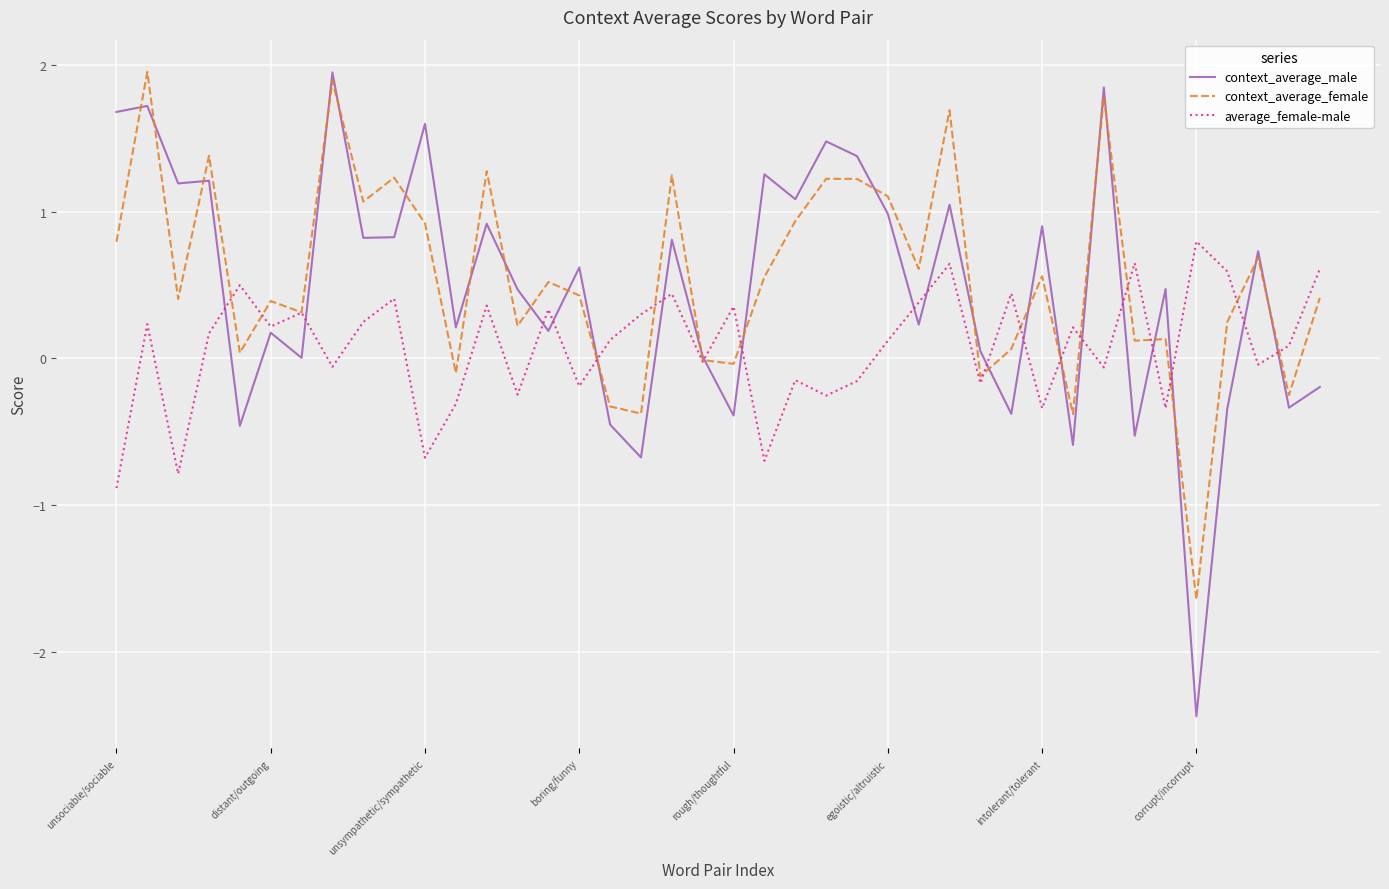

What is the greatest value displayed?

2.0